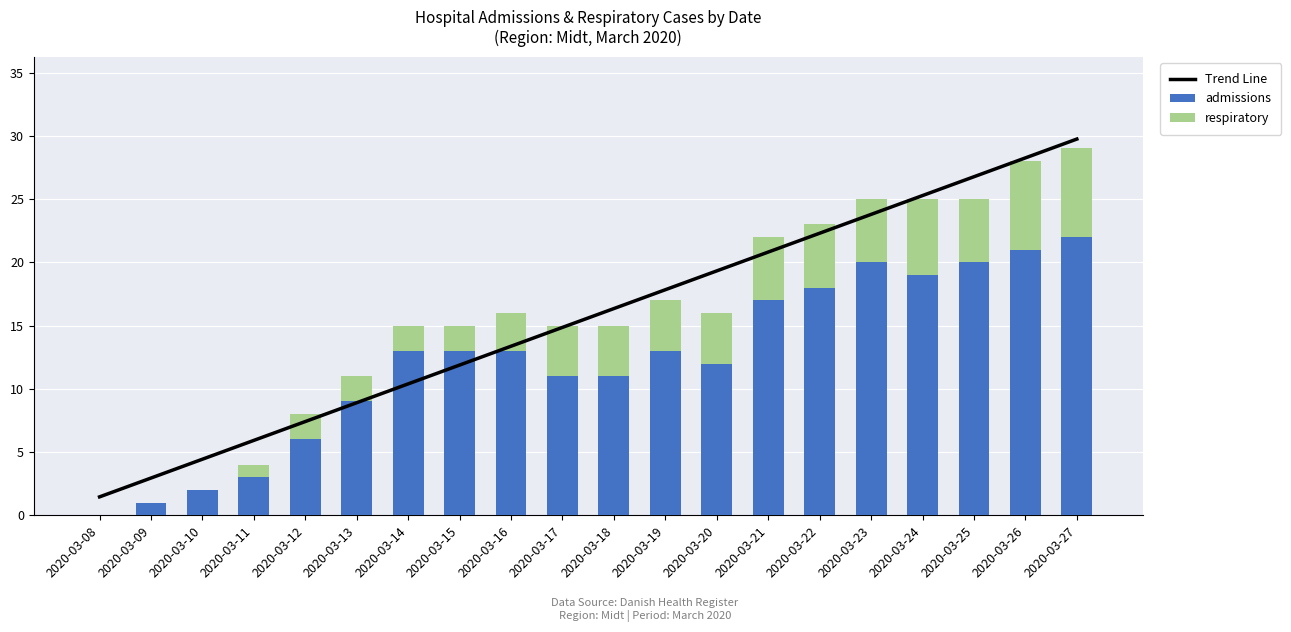

Reading left to right, extract all data points from this chart.

Trend Line: 2020-03-08=1.5	2020-03-09=2.9	2020-03-10=4.4	2020-03-11=5.9	2020-03-12=7.4	2020-03-13=8.9	2020-03-14=10.4	2020-03-15=11.9	2020-03-16=13.4	2020-03-17=14.9	2020-03-18=16.3	2020-03-19=17.8	2020-03-20=19.3	2020-03-21=20.8	2020-03-22=22.3	2020-03-23=23.8	2020-03-24=25.3	2020-03-25=26.8	2020-03-26=28.3	2020-03-27=29.7
admissions: 2020-03-08=0.0	2020-03-09=1.0	2020-03-10=2.0	2020-03-11=3.0	2020-03-12=6.0	2020-03-13=9.0	2020-03-14=13.0	2020-03-15=13.0	2020-03-16=13.0	2020-03-17=11.0	2020-03-18=11.0	2020-03-19=13.0	2020-03-20=12.0	2020-03-21=17.0	2020-03-22=18.0	2020-03-23=20.0	2020-03-24=19.0	2020-03-25=20.0	2020-03-26=21.0	2020-03-27=22.0
respiratory: 2020-03-08=0.0	2020-03-09=0.0	2020-03-10=0.0	2020-03-11=1.0	2020-03-12=2.0	2020-03-13=2.0	2020-03-14=2.0	2020-03-15=2.0	2020-03-16=3.0	2020-03-17=4.0	2020-03-18=4.0	2020-03-19=4.0	2020-03-20=4.0	2020-03-21=5.0	2020-03-22=5.0	2020-03-23=5.0	2020-03-24=6.0	2020-03-25=5.0	2020-03-26=7.0	2020-03-27=7.0